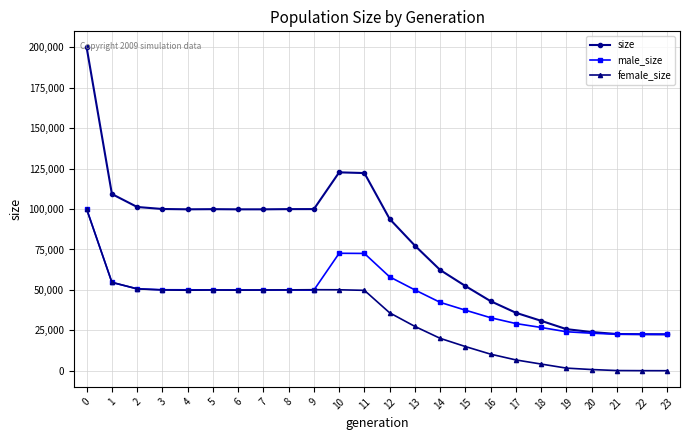

Does the chart display data point markers on the line(s)?

Yes